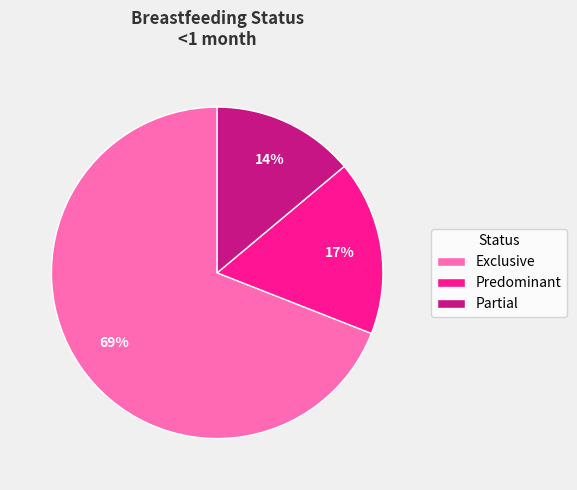

Is the sum of Partial and Predominant greater than half?

No